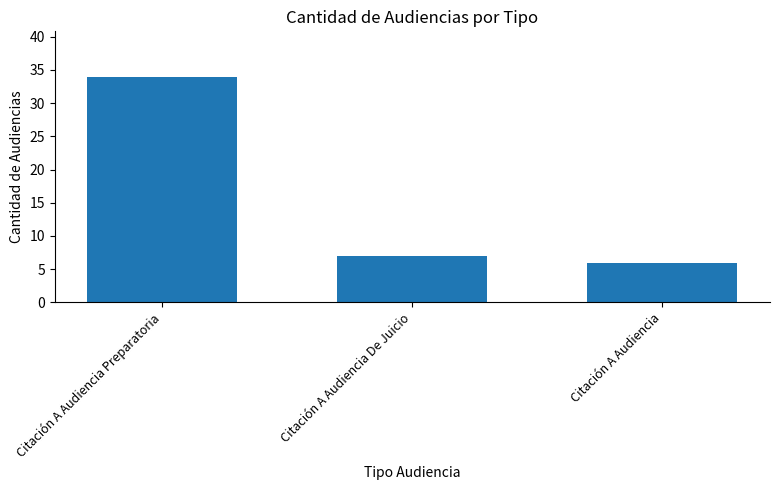

Where is the data nearest to the value 20?

Citación A Audiencia De Juicio